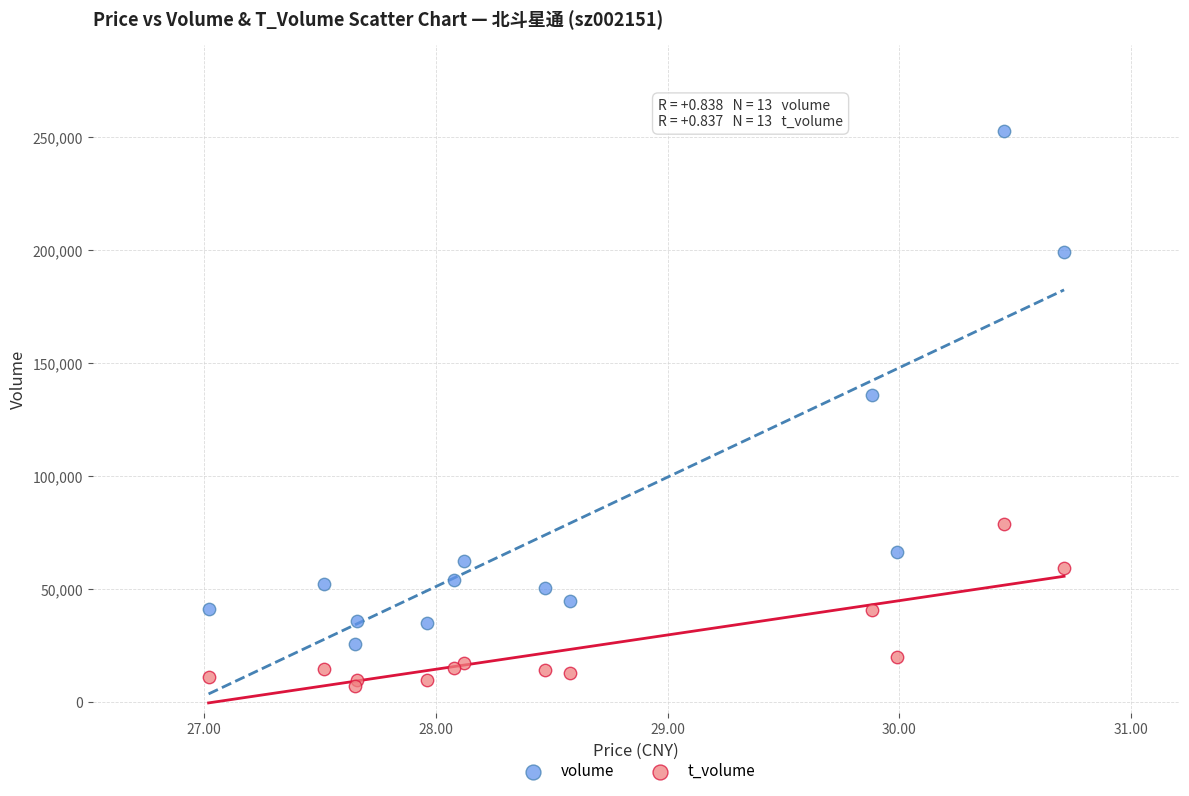

What are all the series names shown in the legend?

volume, t_volume